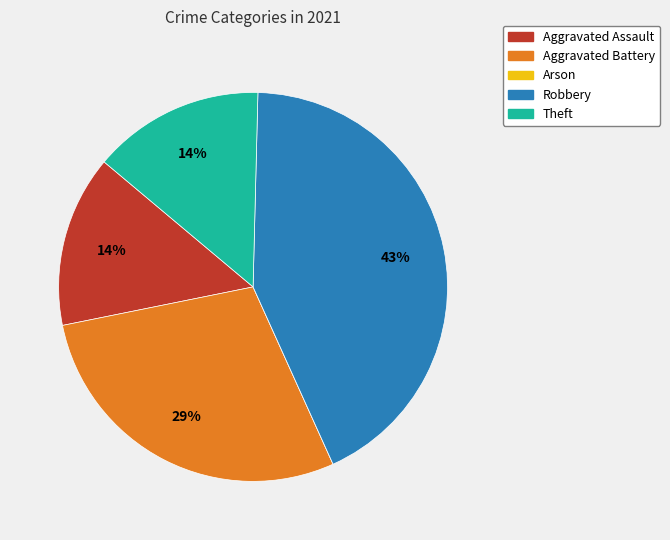

The Theft slice represents 14% of the pie. True or false?

True